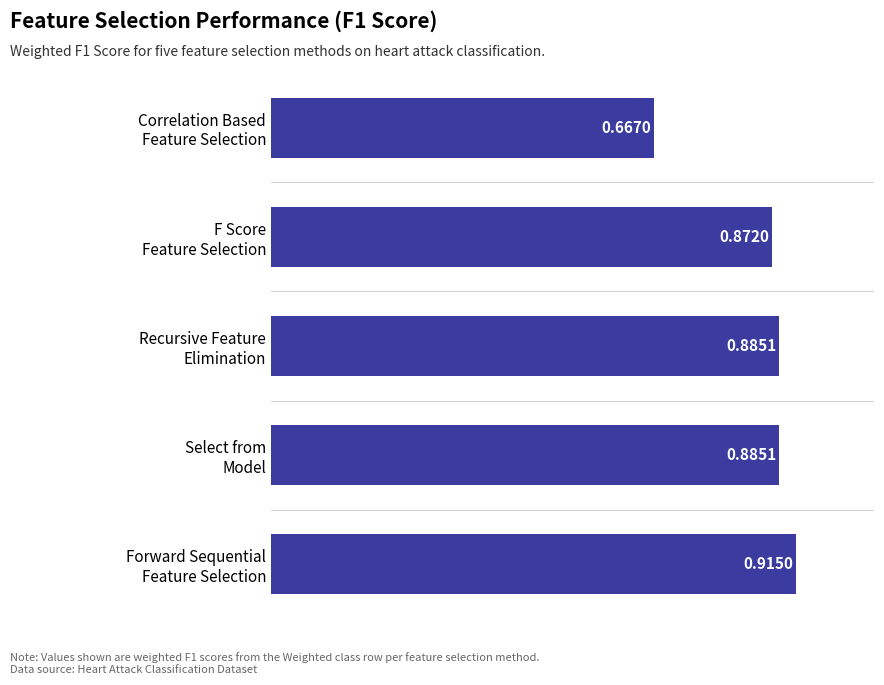

What is the average value?

0.8